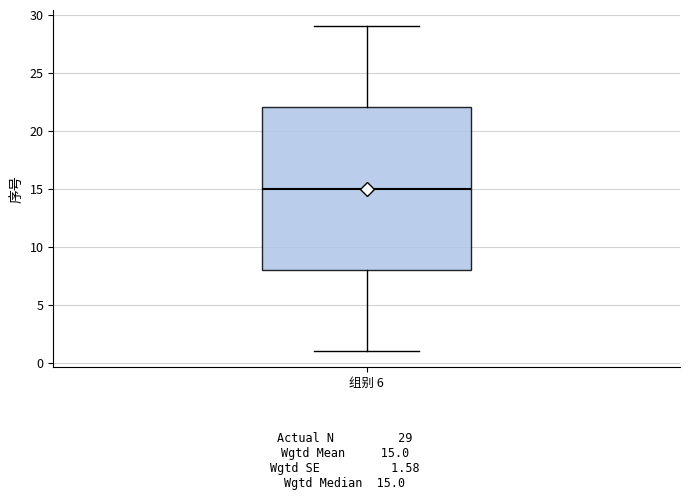

Read this box plot against the y-axis: the position of the median line, the range covered by the box, and the ends of both whiskers. The values are not printed on the chart, so give them approximately, as read against the axis.

median 15, box 8 to 22, whiskers 1 to 29